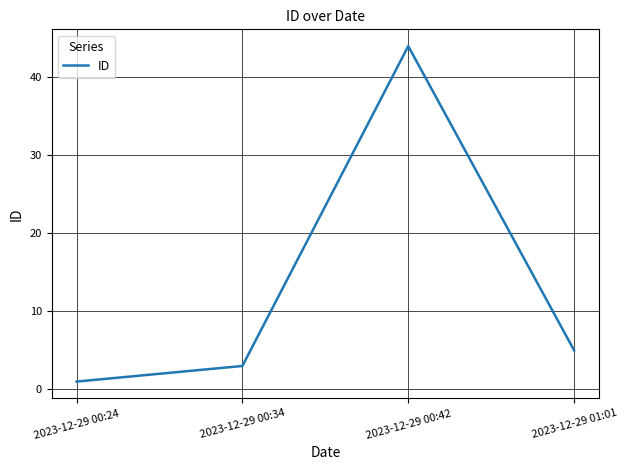

Is it true that the value at 2023-12-29 00:24 is 1?

True